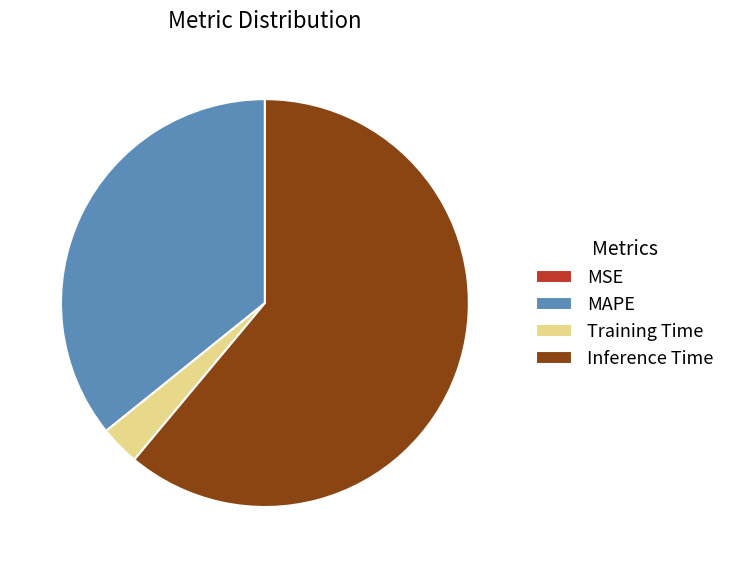

Is the sum of Inference Time and MAPE greater than half?

Yes